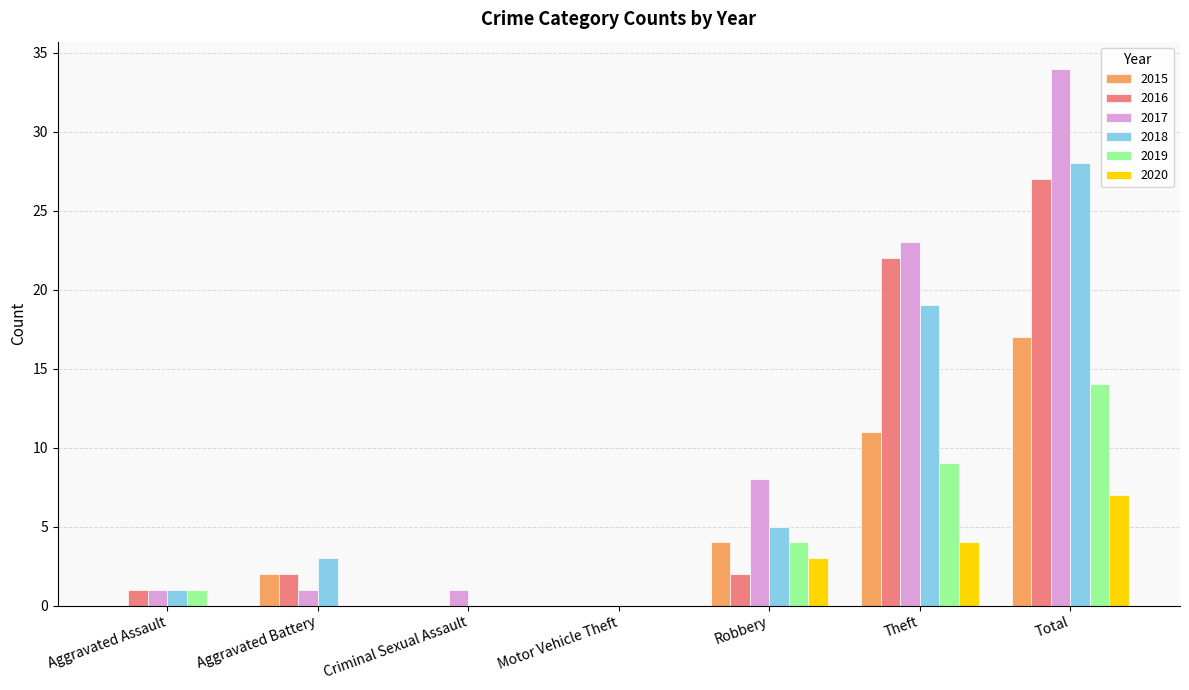

What is the highest value of the 2020 series?

7